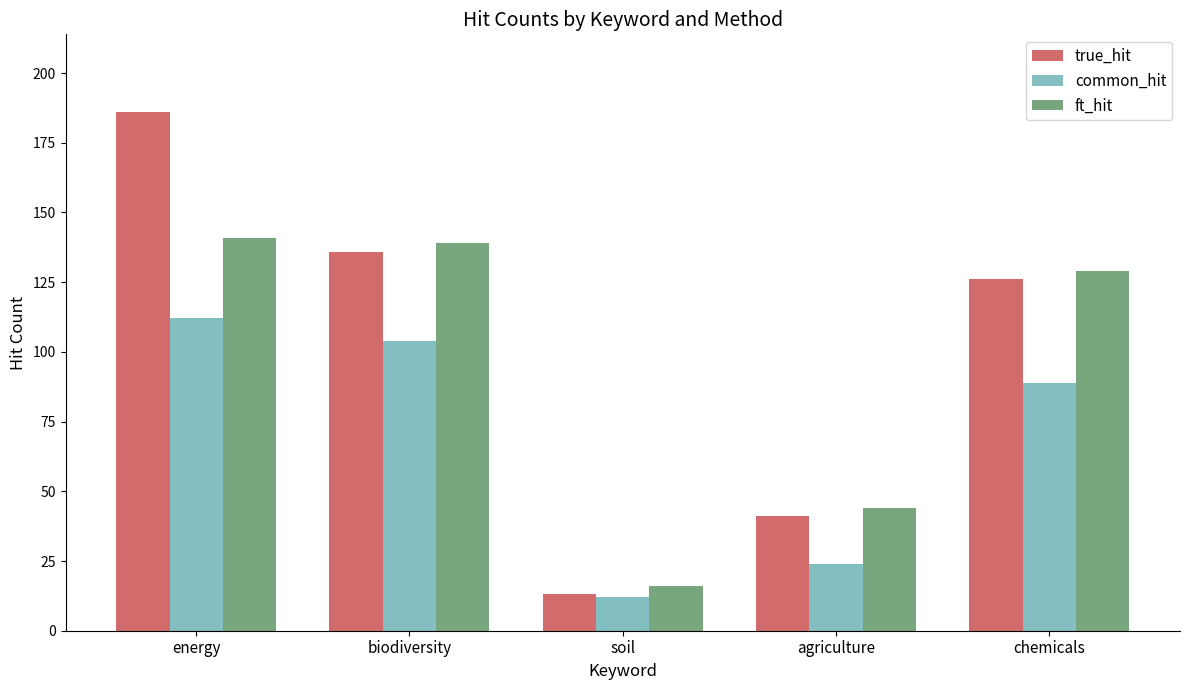

What is the maximum value shown in the chart?

186